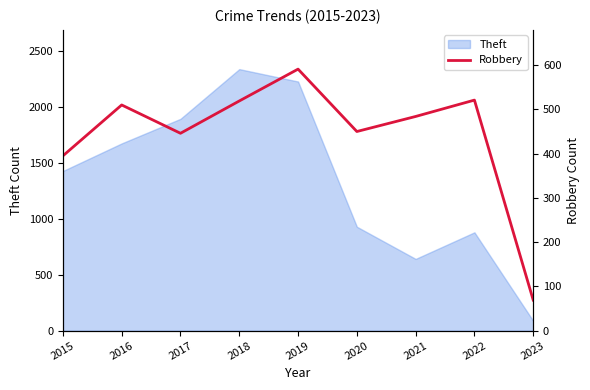

How many points are higher than both their immediate neighbors (excluding endpoints)?

3